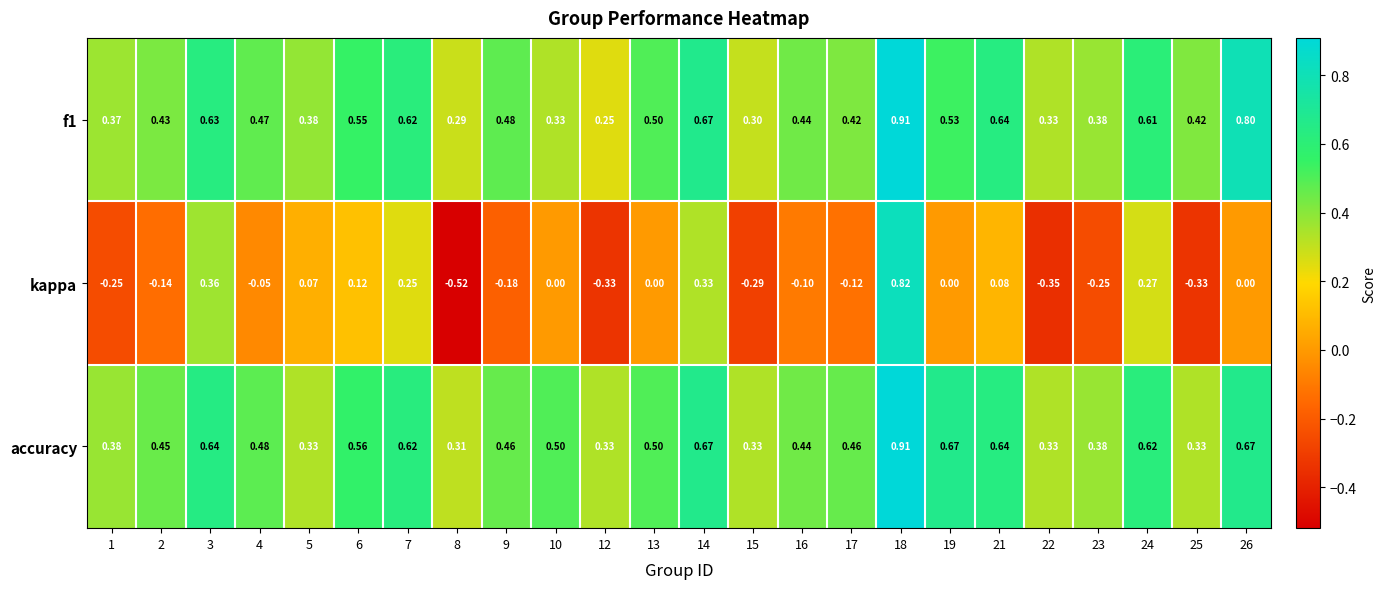

What is the spread (max minus min) of values at 10?

0.5